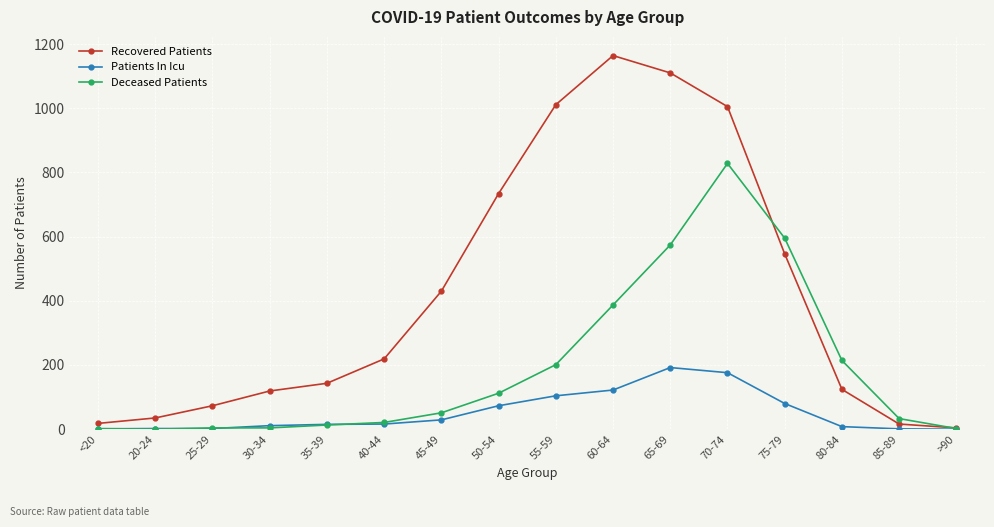

Rank the series at 65-69 from lowest to highest value.

Patients In Icu, Deceased Patients, Recovered Patients